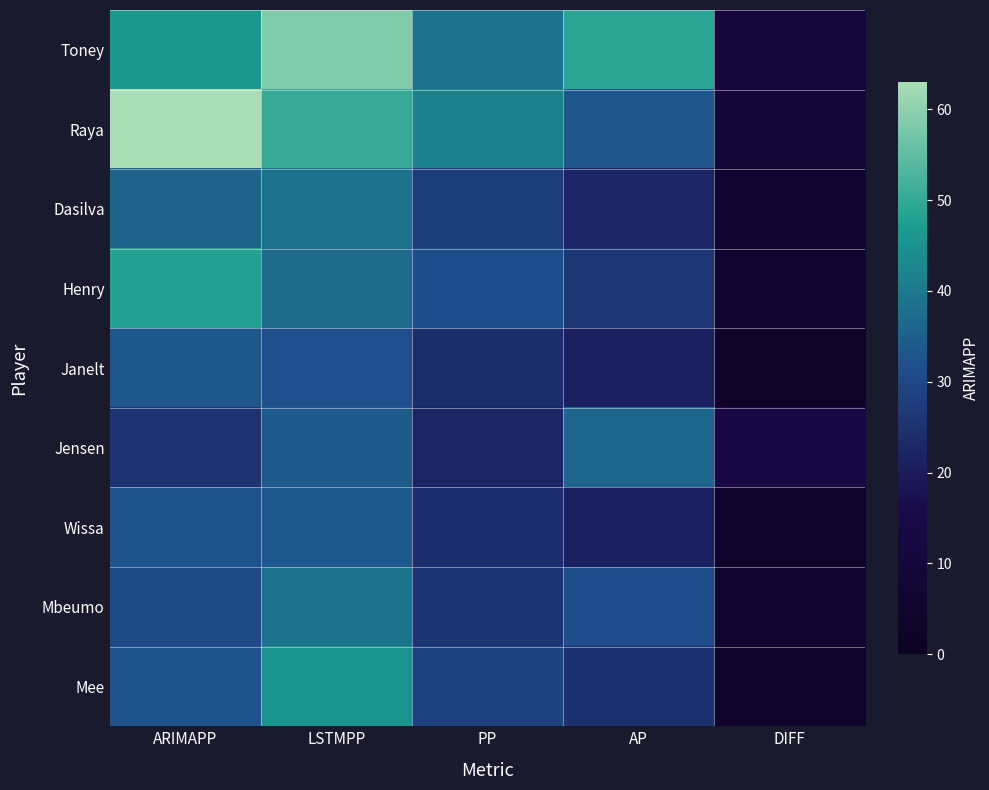

Which series has the largest range (max minus min)?

Raya